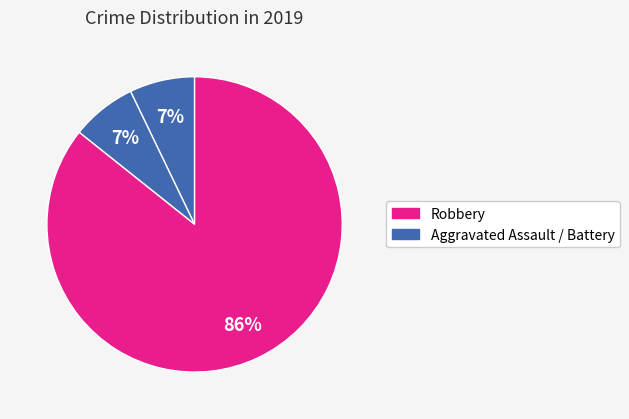

How many slices are in this pie chart?

3